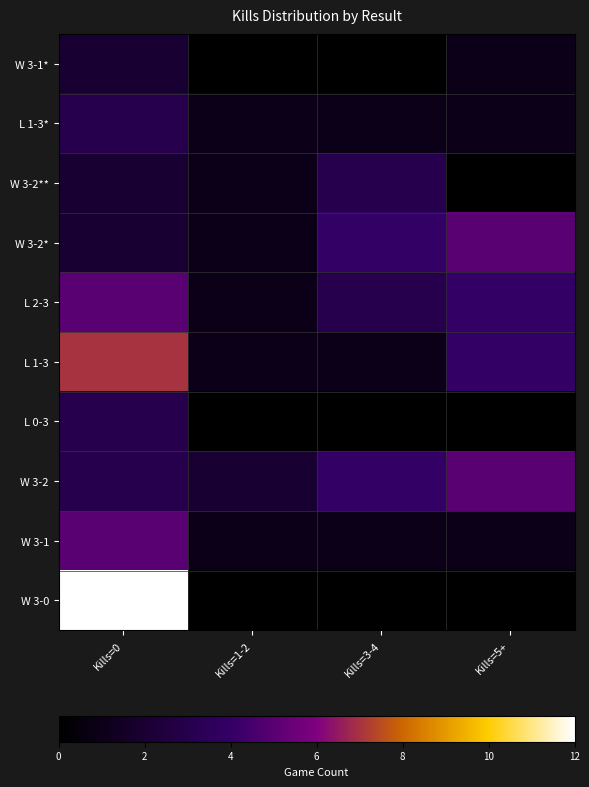

What is the spread (max minus min) of values at Kills=0?

10